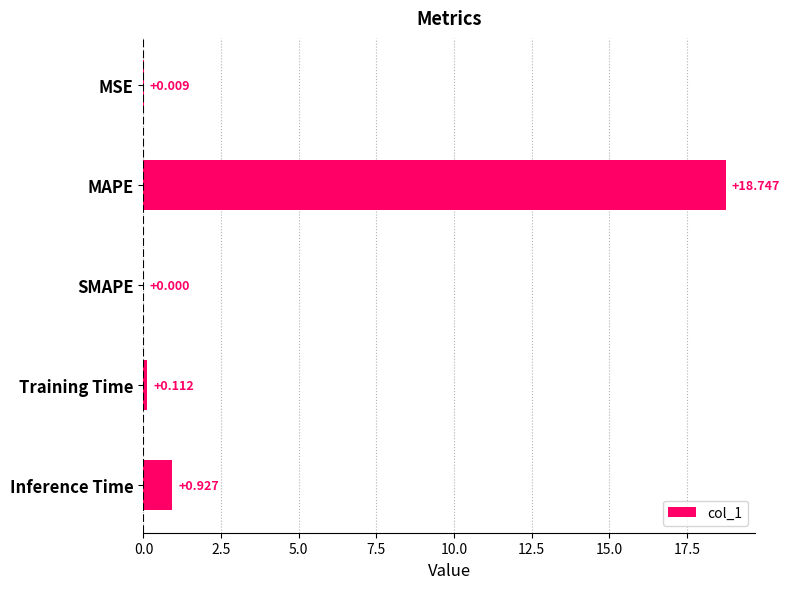

At which label is the value closest to 9?

Inference Time